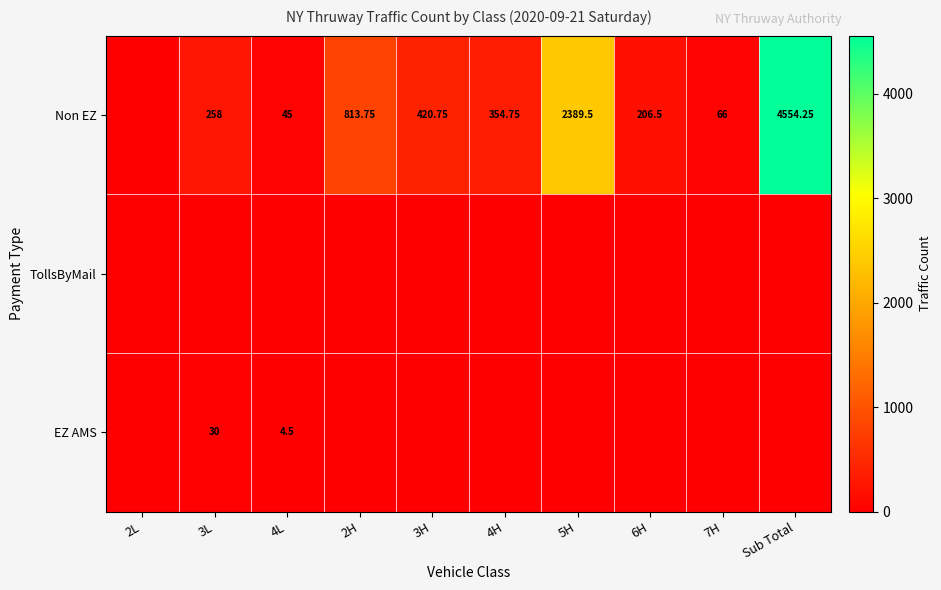

What is the difference between the second highest and second lowest values in the EZ AMS series?

4.5